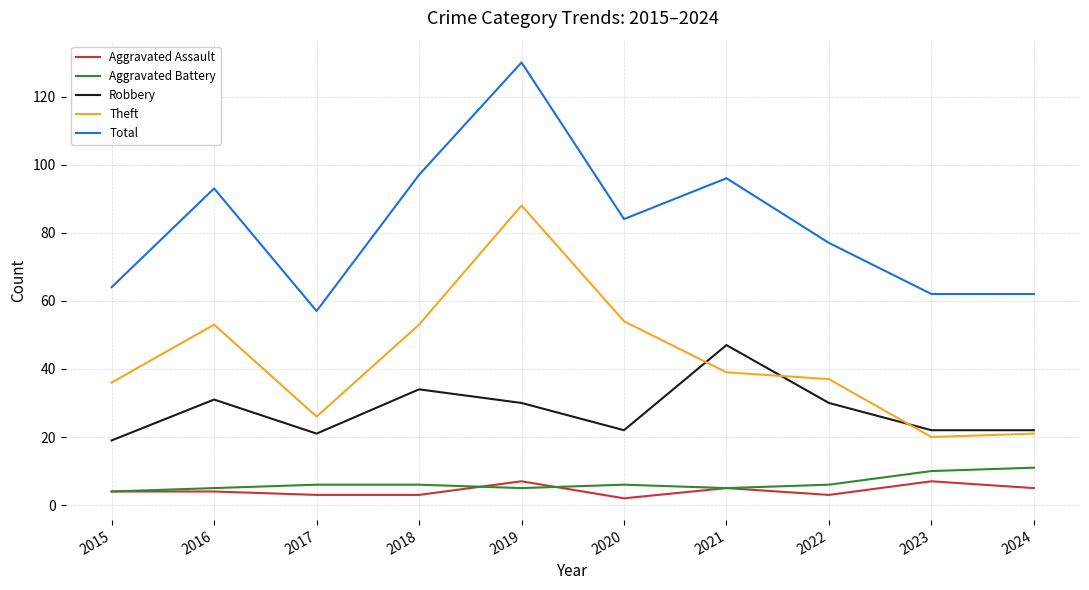

Which series has the largest range (max minus min)?

Total